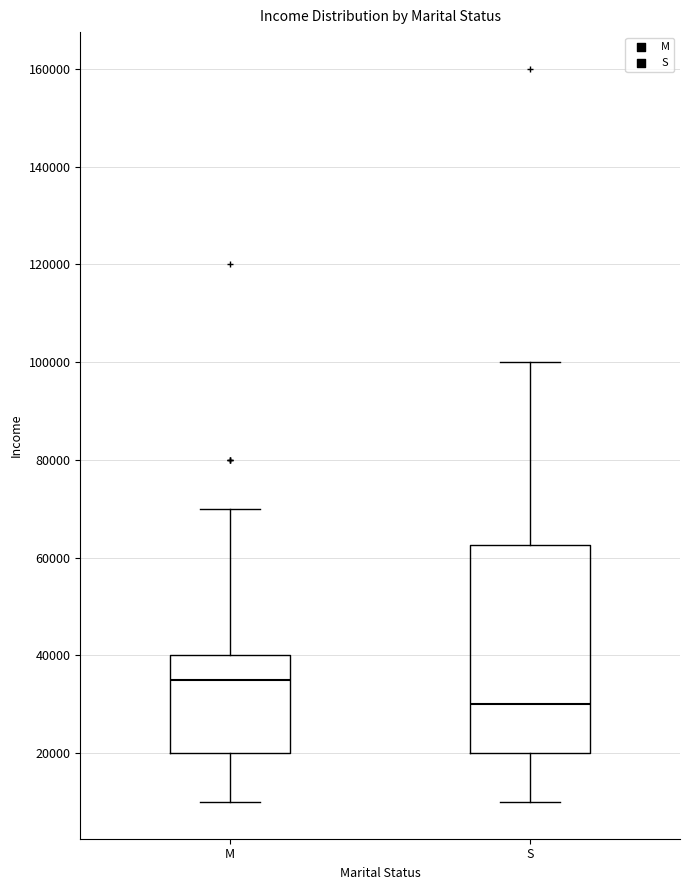

Which box is the tallest, from its lower edge to its upper edge?

S